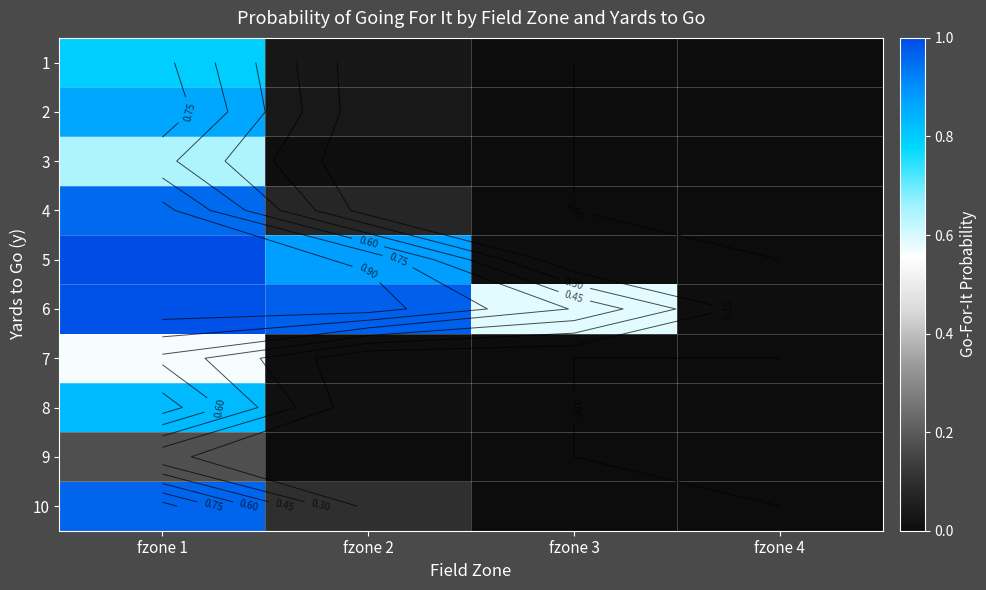

What is the spread (max minus min) of values at fzone 2?

1.0